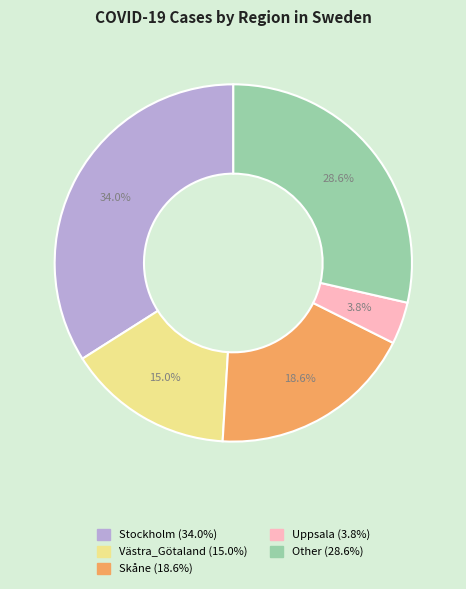

Is the sum of Stockholm and Other greater than half?

Yes